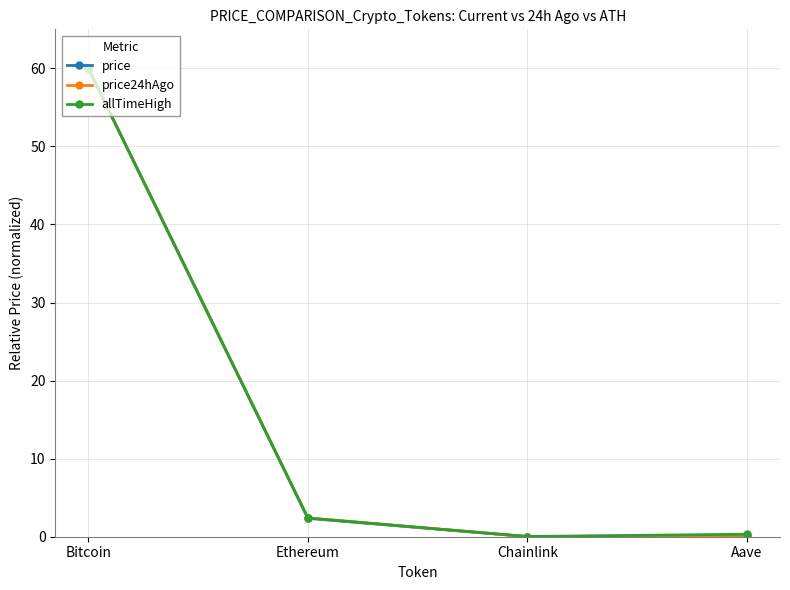

At which category is the sum across all series the highest?

Bitcoin